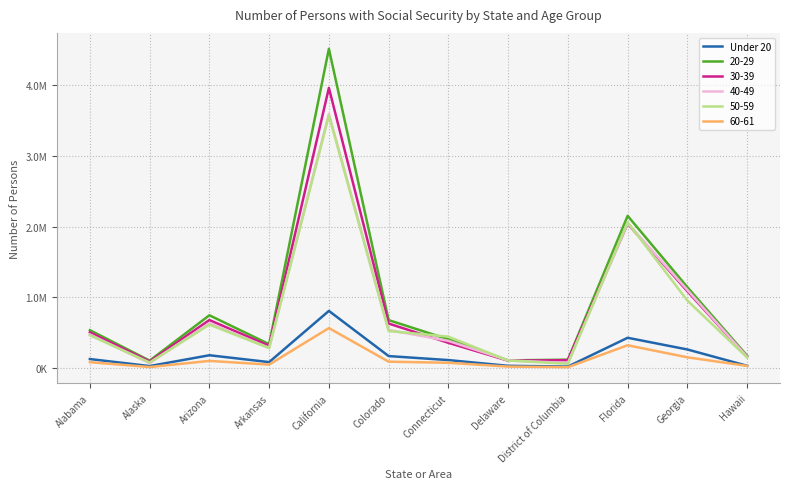

What are all the series names shown in the legend?

Under 20, 20-29, 30-39, 40-49, 50-59, 60-61